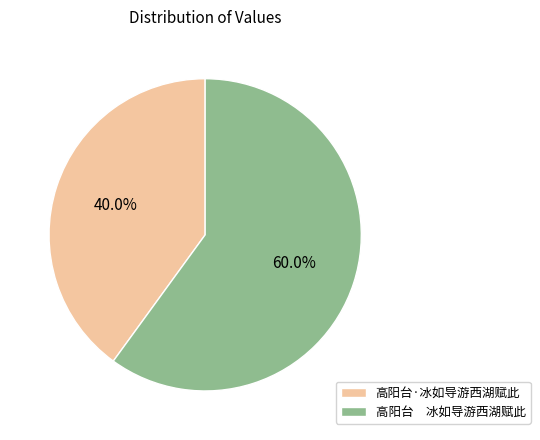

Combined, do 高阳台 冰如导游西湖赋此 and 高阳台·冰如导游西湖赋此 account for over 50%?

Yes